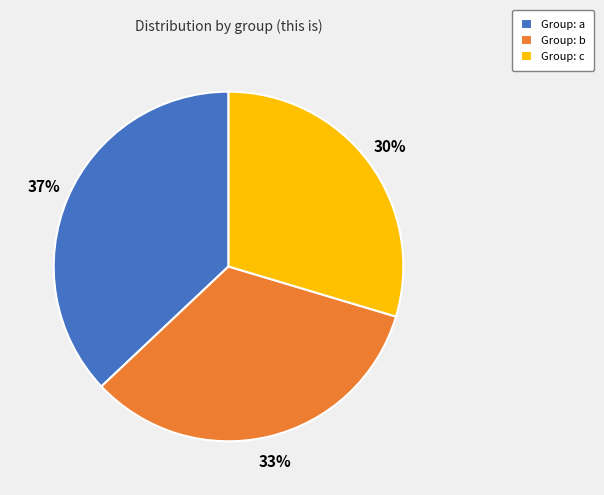

Is the sum of Group: c and Group: b greater than half?

Yes